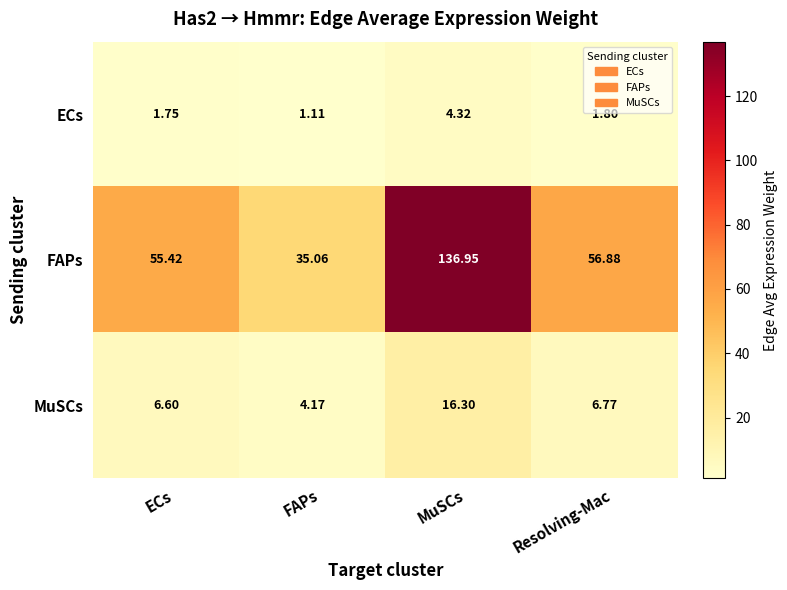

What is the total value across all series at FAPs?

40.3